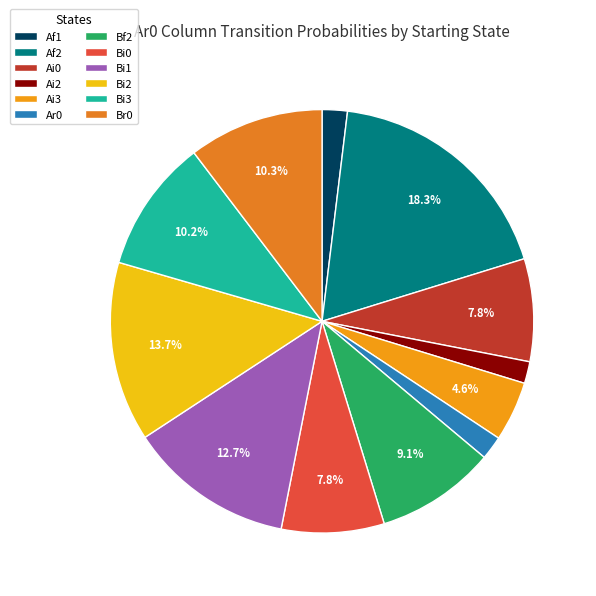

Is Af1 the majority of the pie?

No